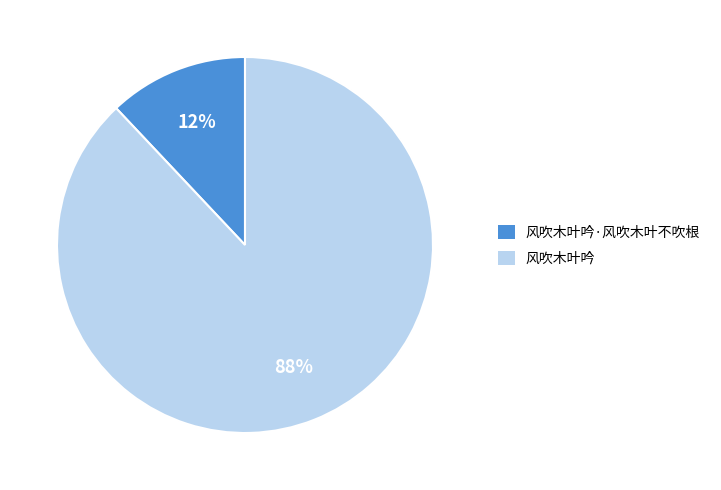

To the nearest percent, what is the difference between the largest and smallest slice percentages?

76%